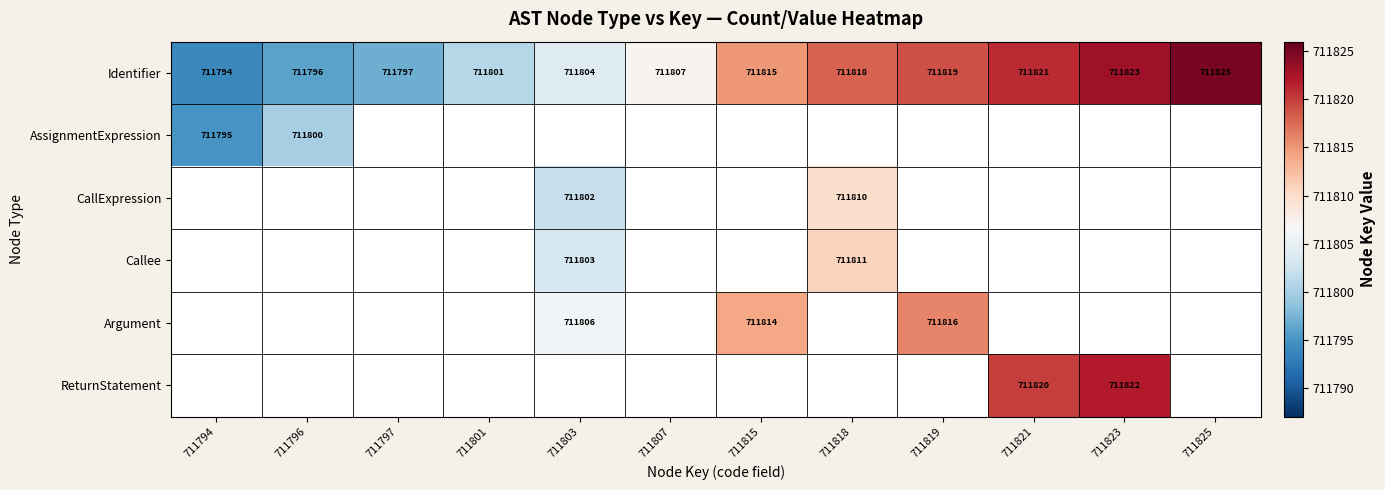

What is the spread (max minus min) of values at 711823?

1.0